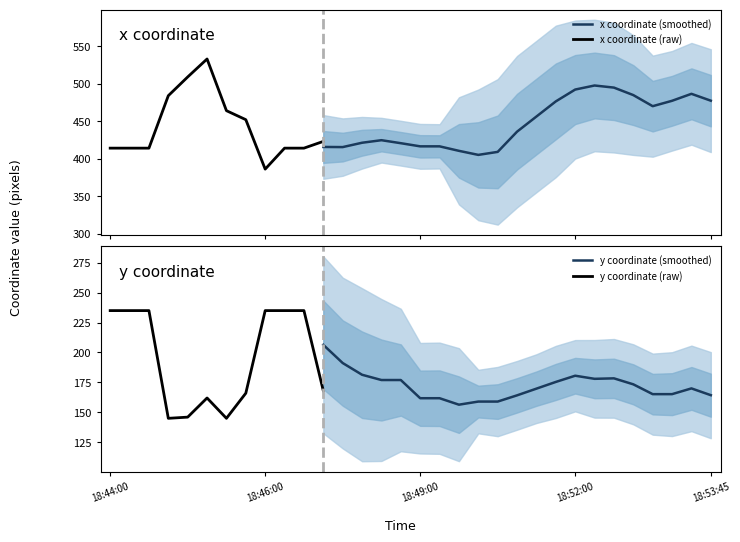

Does the chart have visible grid lines?

No